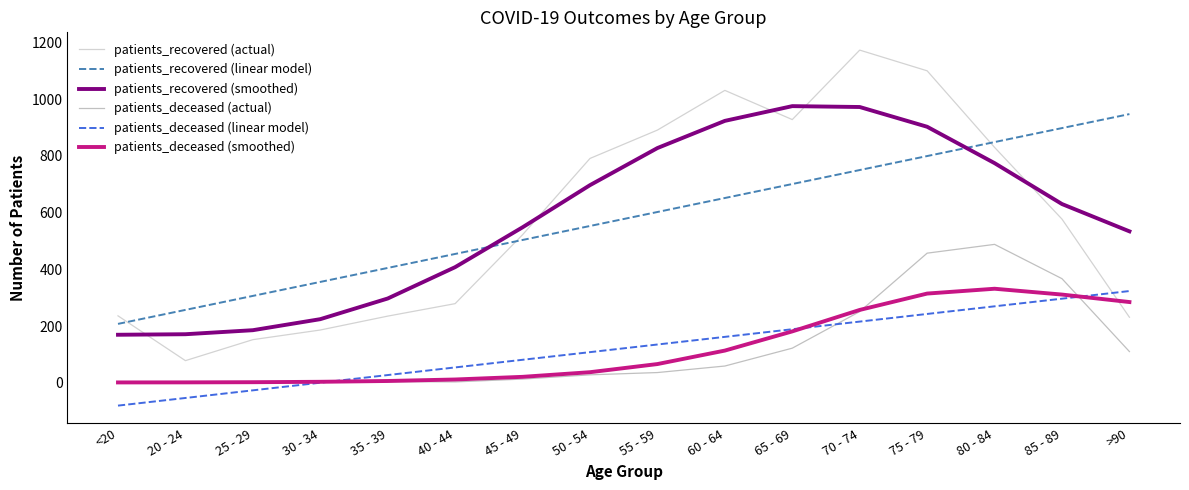

Is it true that patients_deceased (smoothed) equals 37.3 at 50 - 54?

True